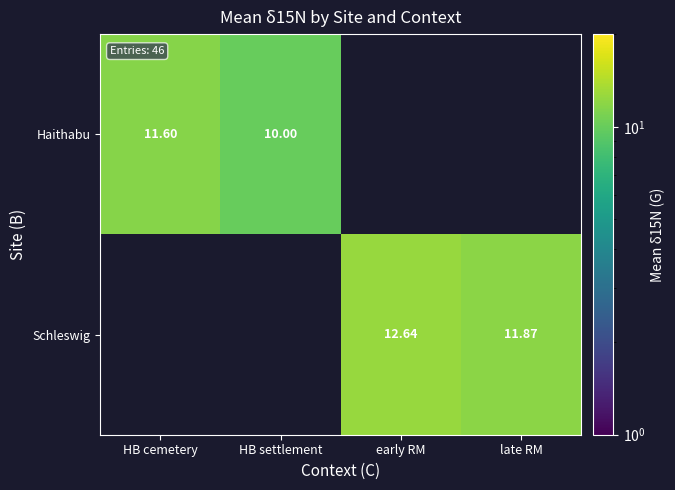

What is the lowest value of the Haithabu series?

10.0